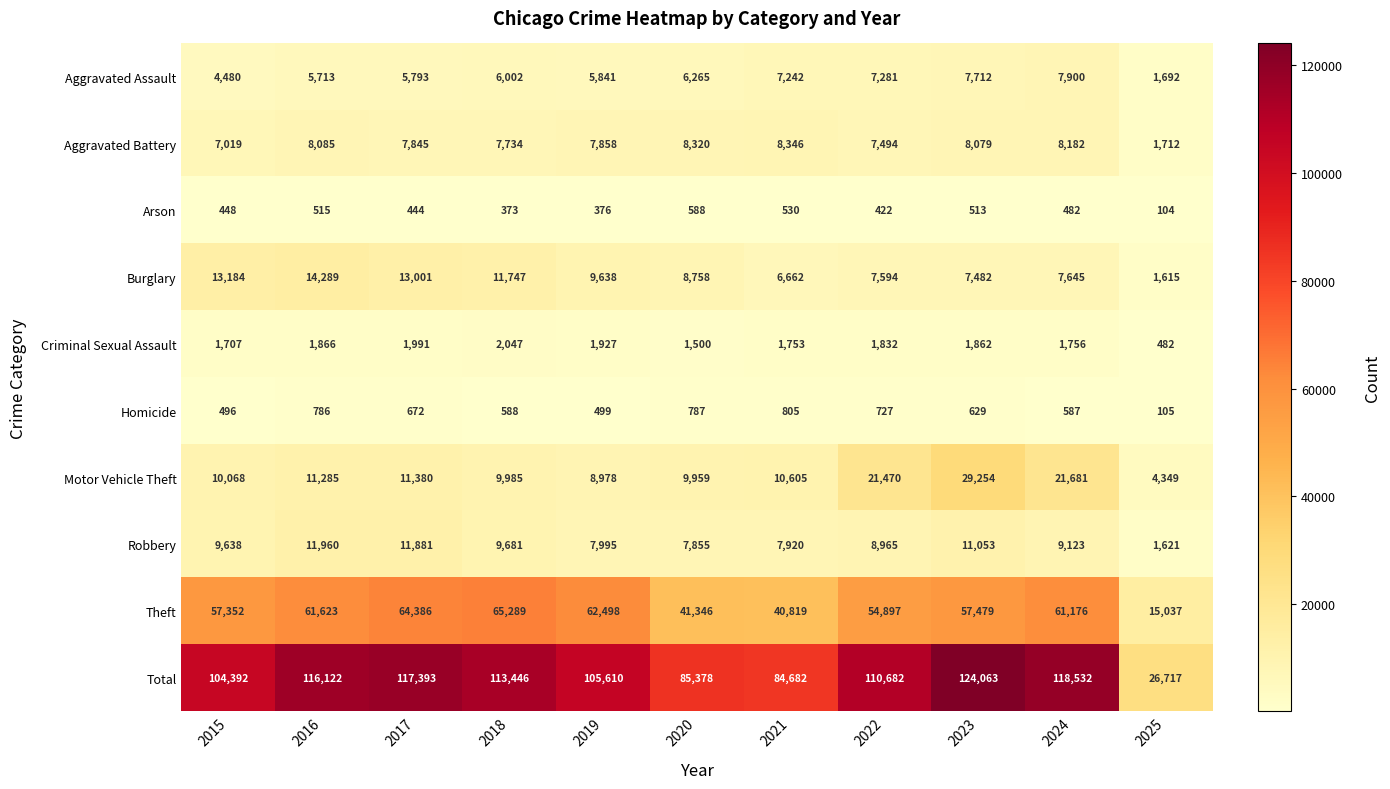

The value of Theft at 2018 is 85817. True or false?

False